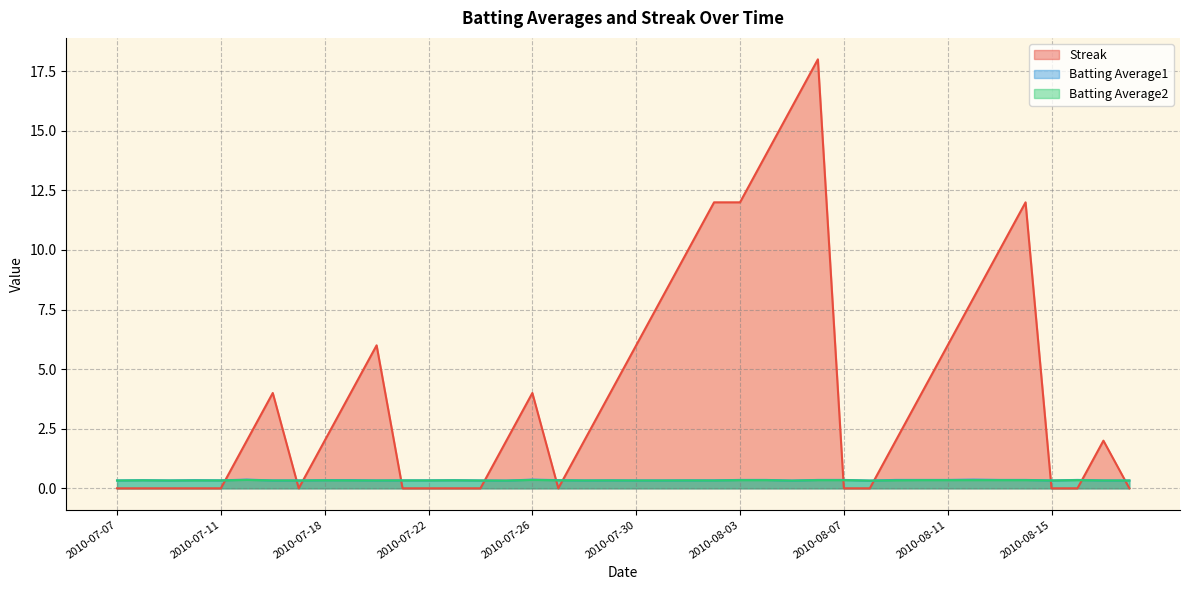

What is the value of the Batting Average2 point at the 18th from the left?

0.3